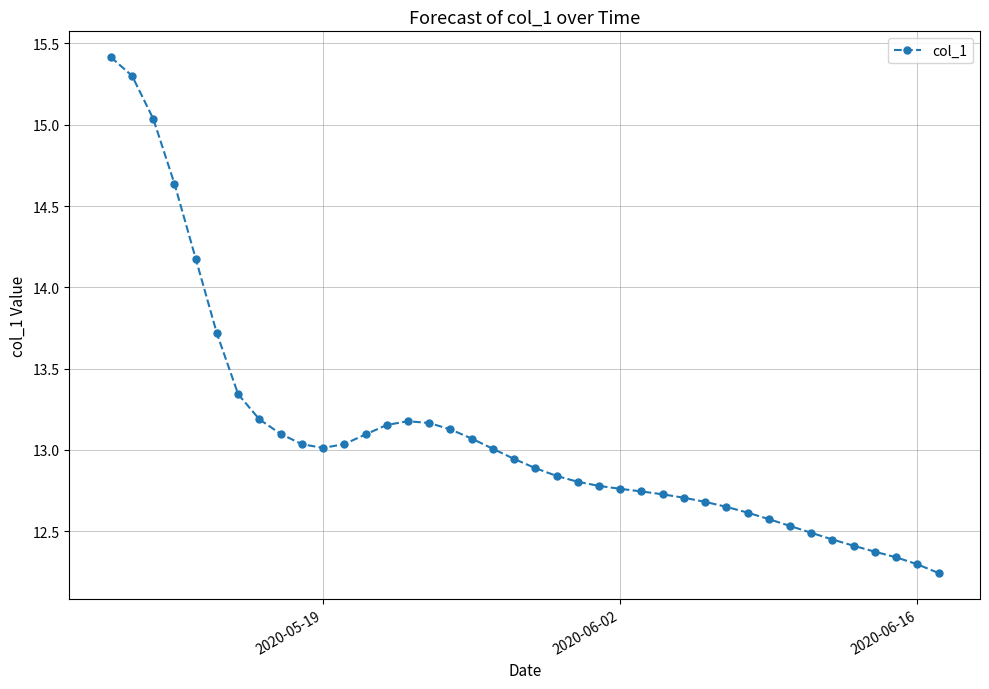

What is the greatest value displayed?

15.4